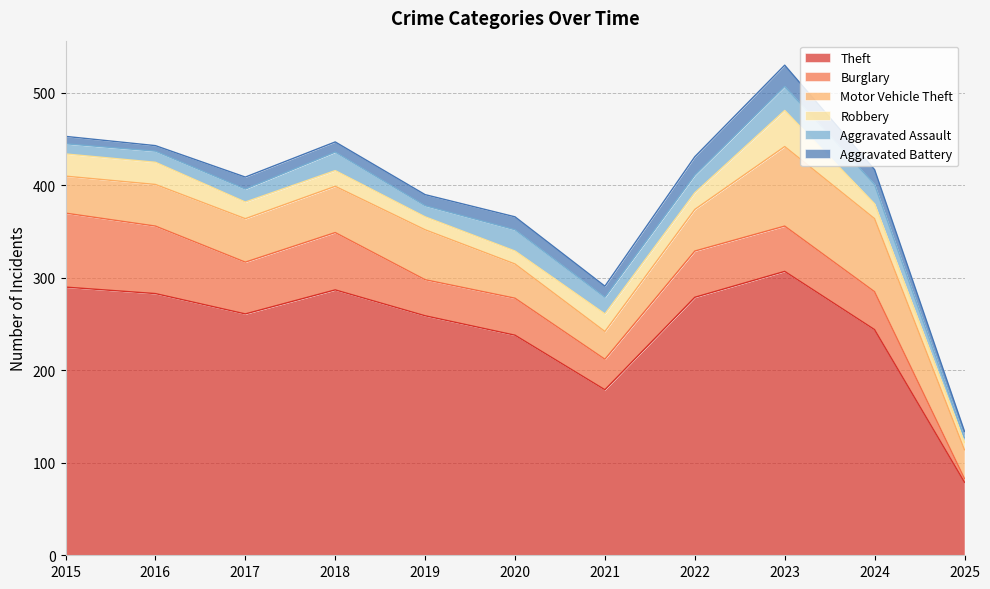

What are all the series names shown in the legend?

Theft, Burglary, Motor Vehicle Theft, Robbery, Aggravated Assault, Aggravated Battery